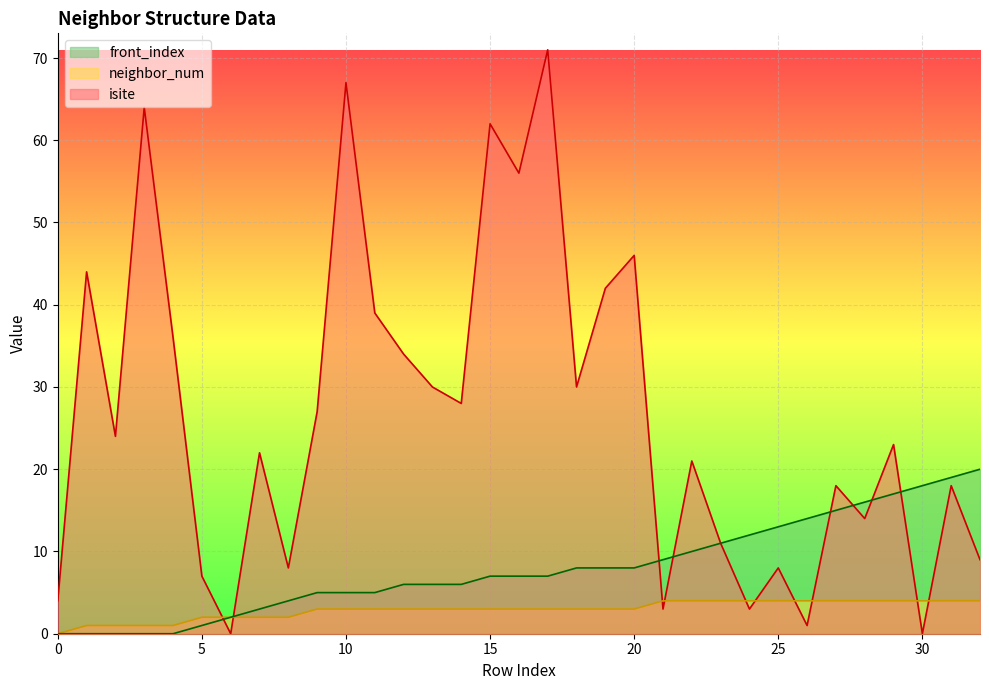

How many data points does each series have?

33